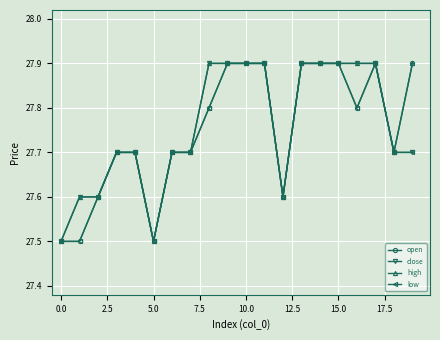

Reading left to right, what are all the values shown in this chart?

open: 27.5	27.5	27.6	27.7	27.7	27.5	27.7	27.7	27.8	27.9	27.9	27.9	27.6	27.9	27.9	27.9	27.8	27.9	27.7	27.9
close: 27.5	27.6	27.6	27.7	27.7	27.5	27.7	27.7	27.9	27.9	27.9	27.9	27.6	27.9	27.9	27.9	27.9	27.9	27.7	27.7
high: 27.5	27.6	27.6	27.7	27.7	27.5	27.7	27.7	27.9	27.9	27.9	27.9	27.6	27.9	27.9	27.9	27.9	27.9	27.7	27.9
low: 27.5	27.5	27.6	27.7	27.7	27.5	27.7	27.7	27.8	27.9	27.9	27.9	27.6	27.9	27.9	27.9	27.8	27.9	27.7	27.7